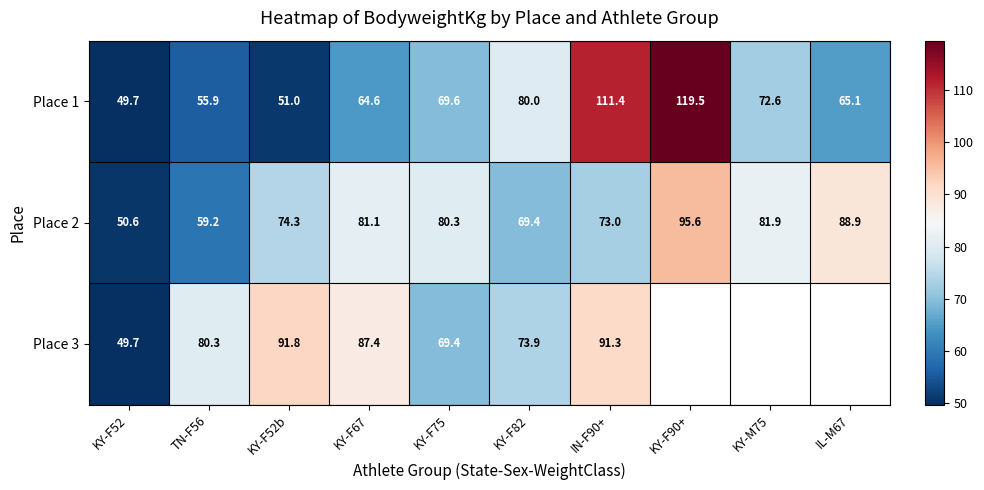

What is the difference between the second highest and second lowest values in the Place 1 series?

60.4